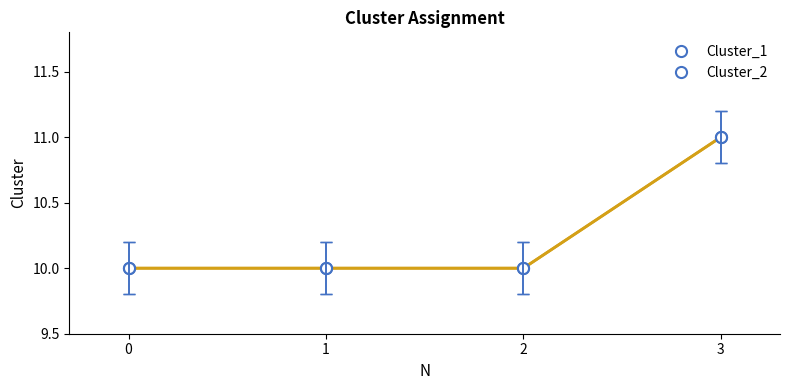

What are all the series names shown in the legend?

Cluster_1, Cluster_2